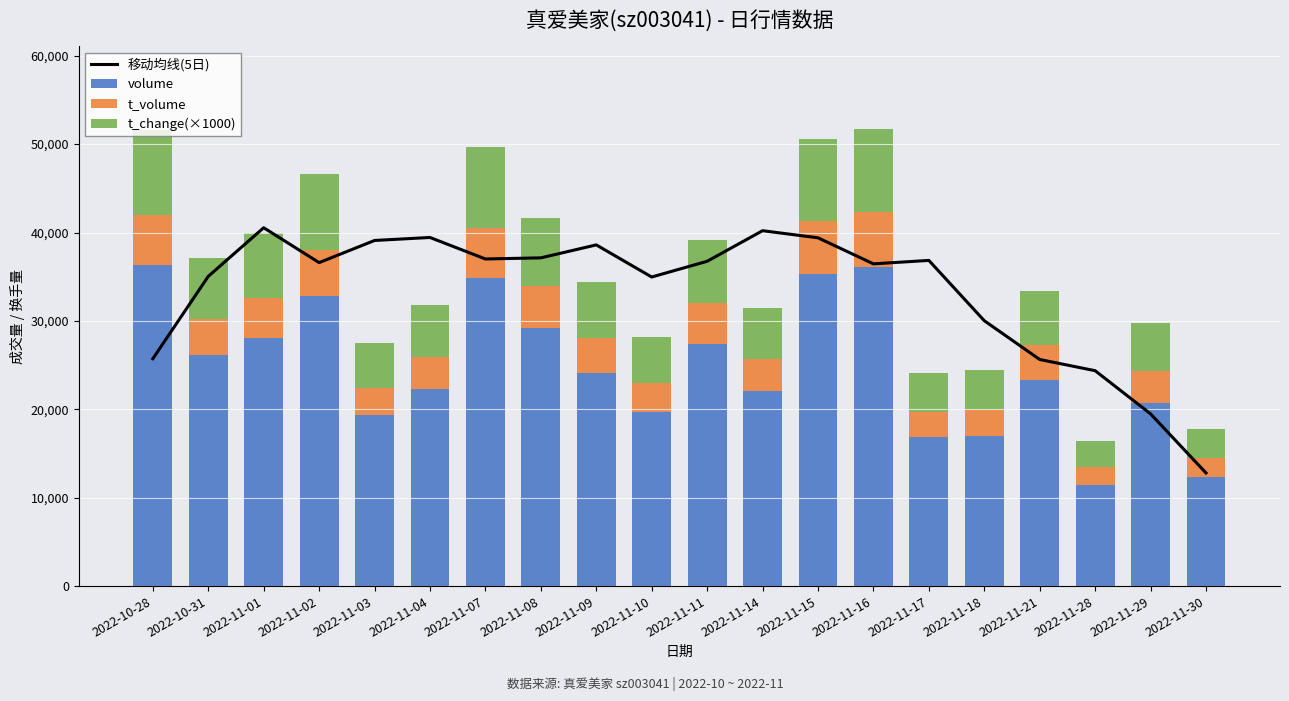

What is the total value across all series at 2022-11-10?

63093.6